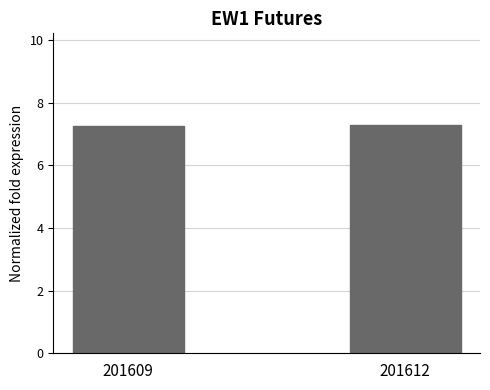

What is the ratio of the value at 201612 to the value at 201609?

1.0